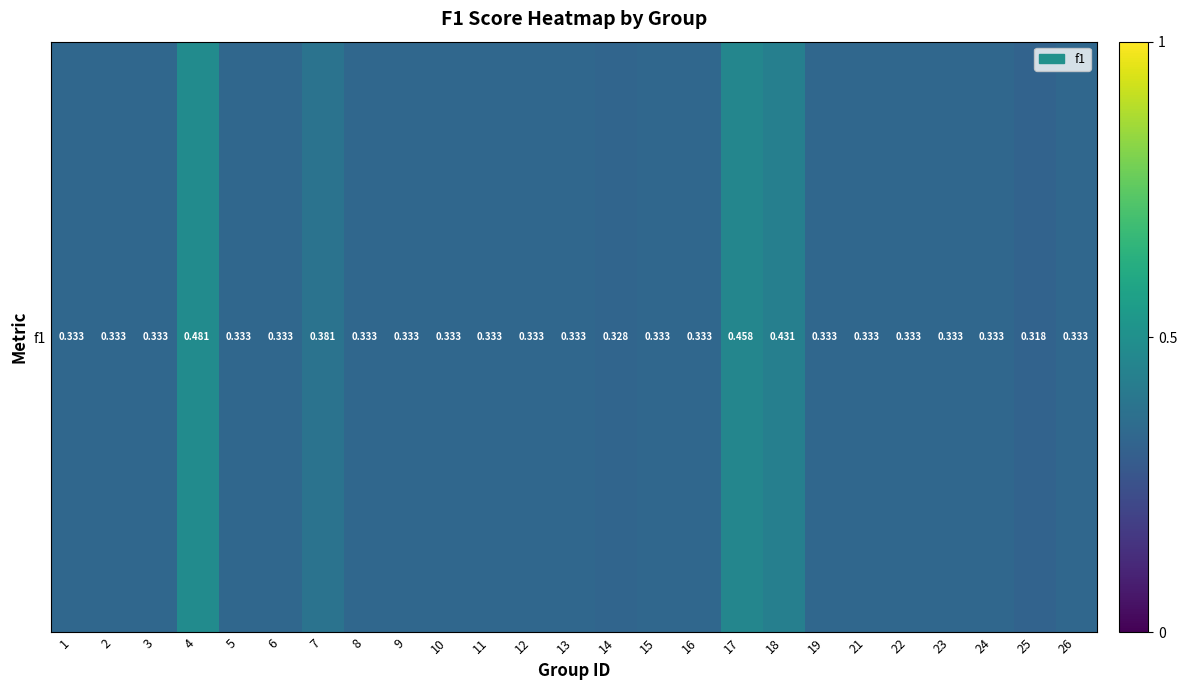

What is the change in value from 12 to 18?

+0.1